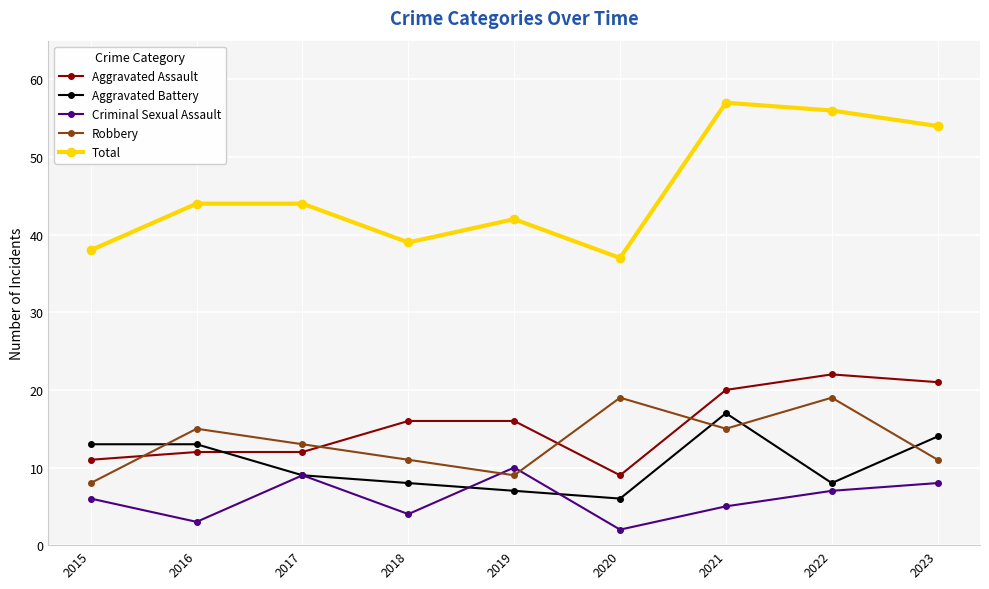

What are all the series names shown in the legend?

Aggravated Assault, Aggravated Battery, Criminal Sexual Assault, Robbery, Total